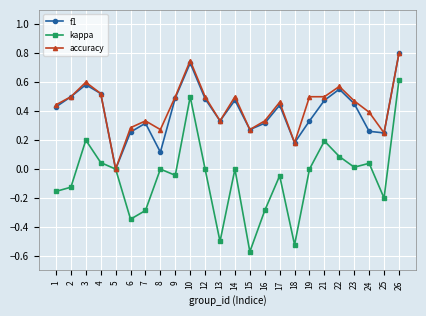

What is the total value across all series at 3?

1.4